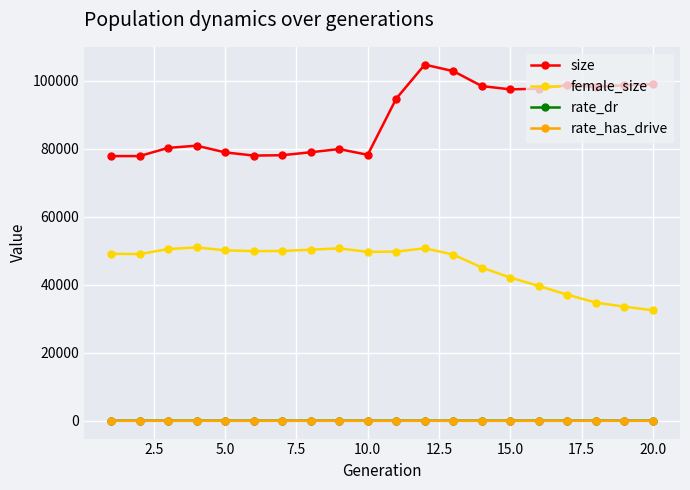

True or false: size and rate_dr cross at least once.

False